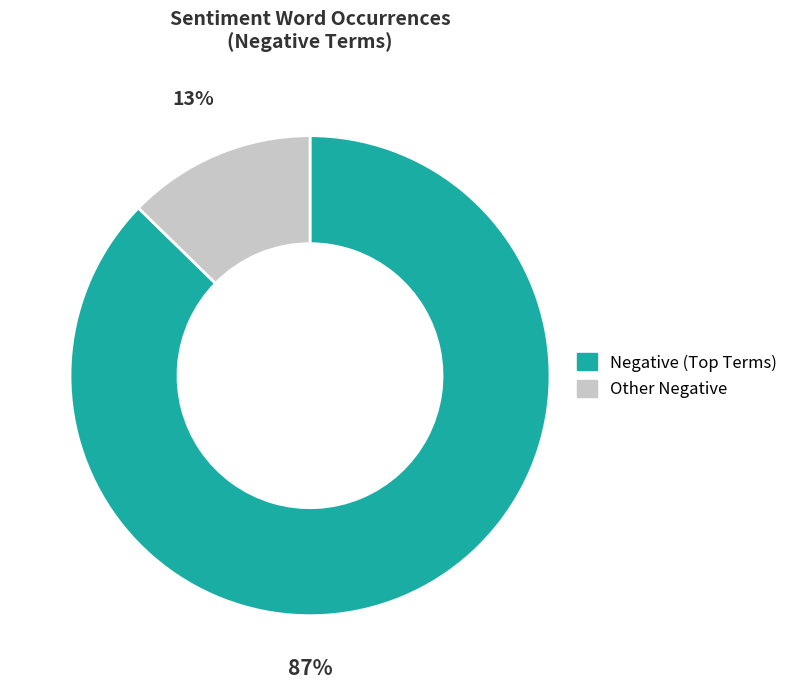

Is there any slice that represents more than half of the pie?

Yes